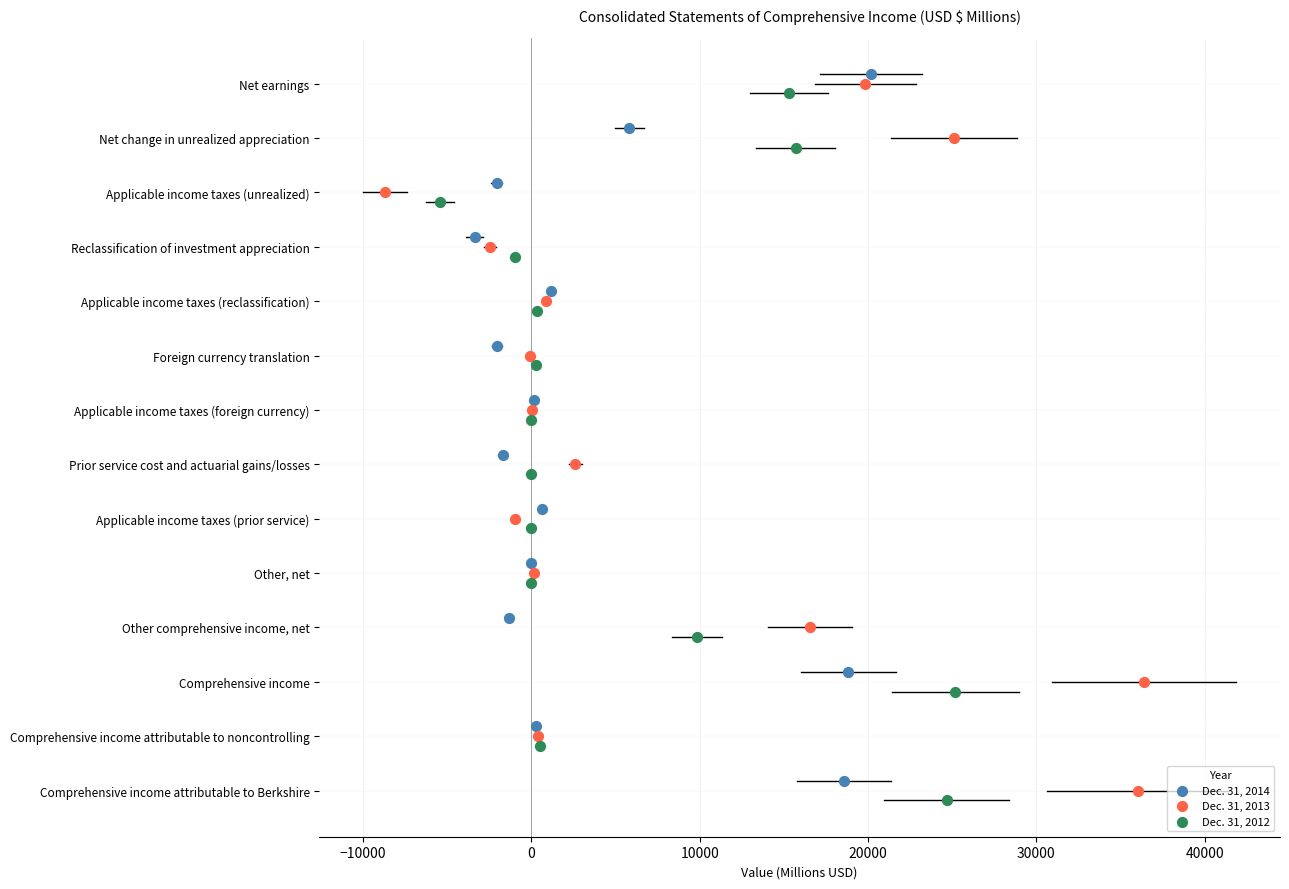

What are all the series names shown in the legend?

Dec. 31, 2014, Dec. 31, 2013, Dec. 31, 2012